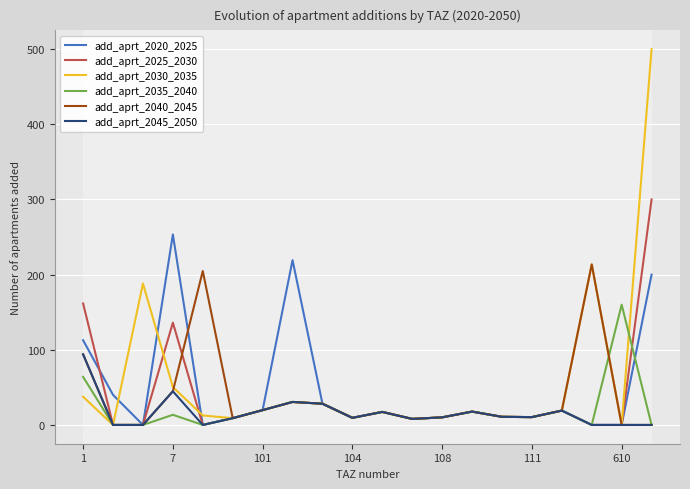

Which series has the widest spread of values?

add_aprt_2030_2035